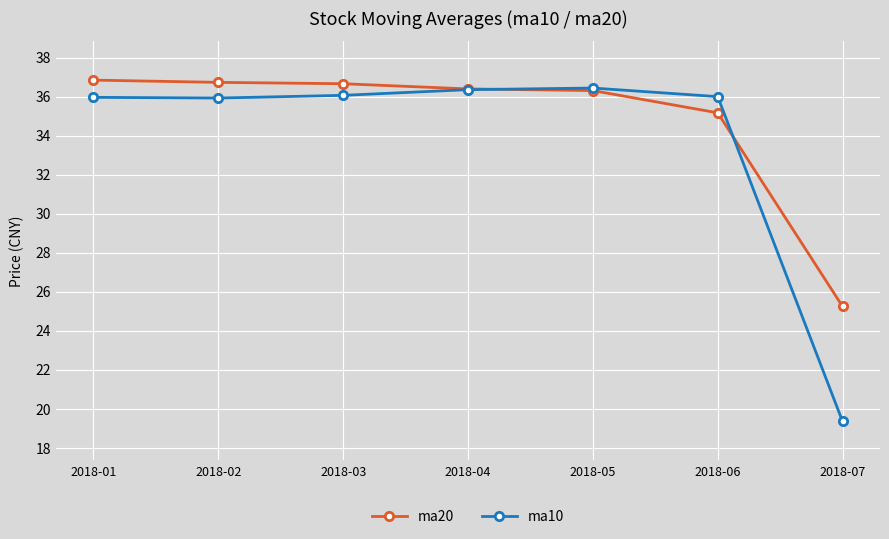

At which label does ma10 first exceed 35?

2018-01